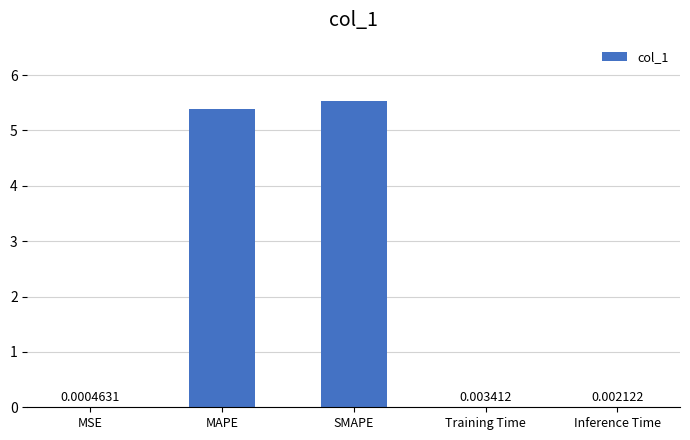

Which has a higher value, SMAPE or MSE?

SMAPE